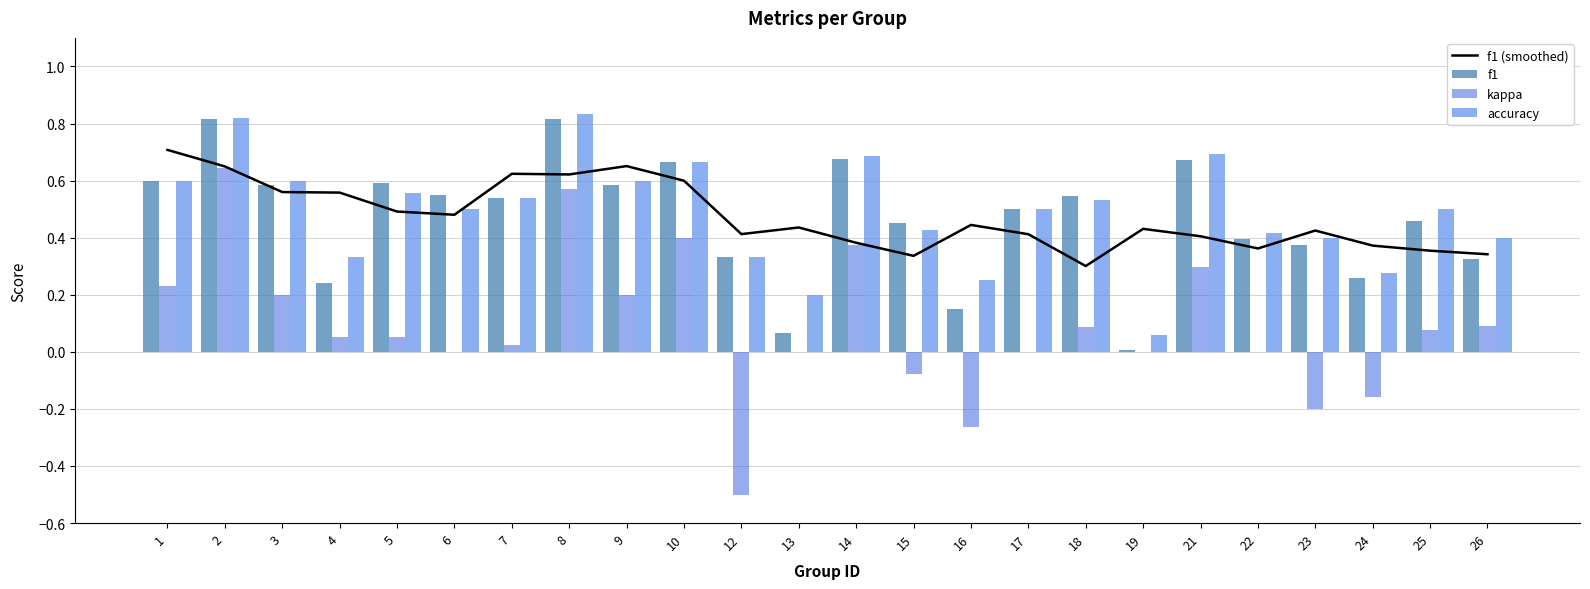

Between 26 and 2, which is larger?

2